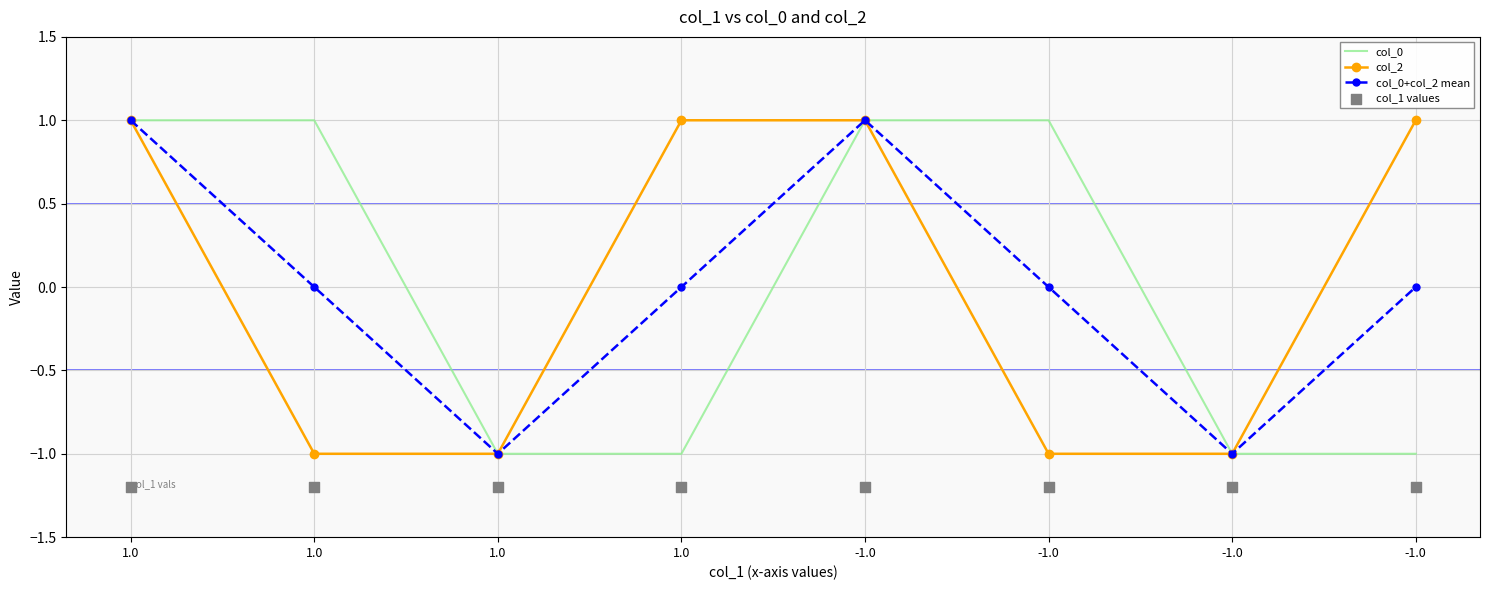

Is the value of col_0 at -1.0 greater than the value of col_0+col_2 mean at 1.0?

No